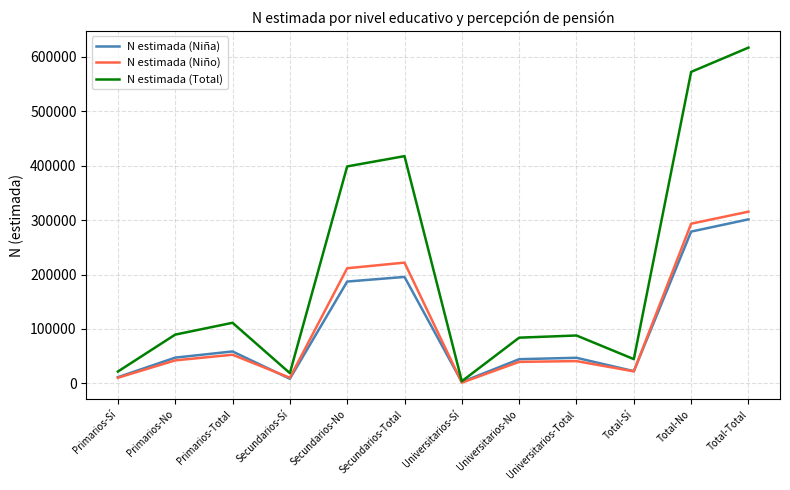

How many lines are shown in the chart?

3